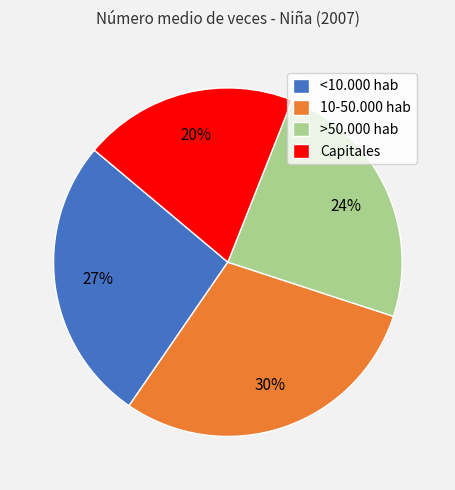

True or false: <10.000 hab accounts for 27% of the total.

True